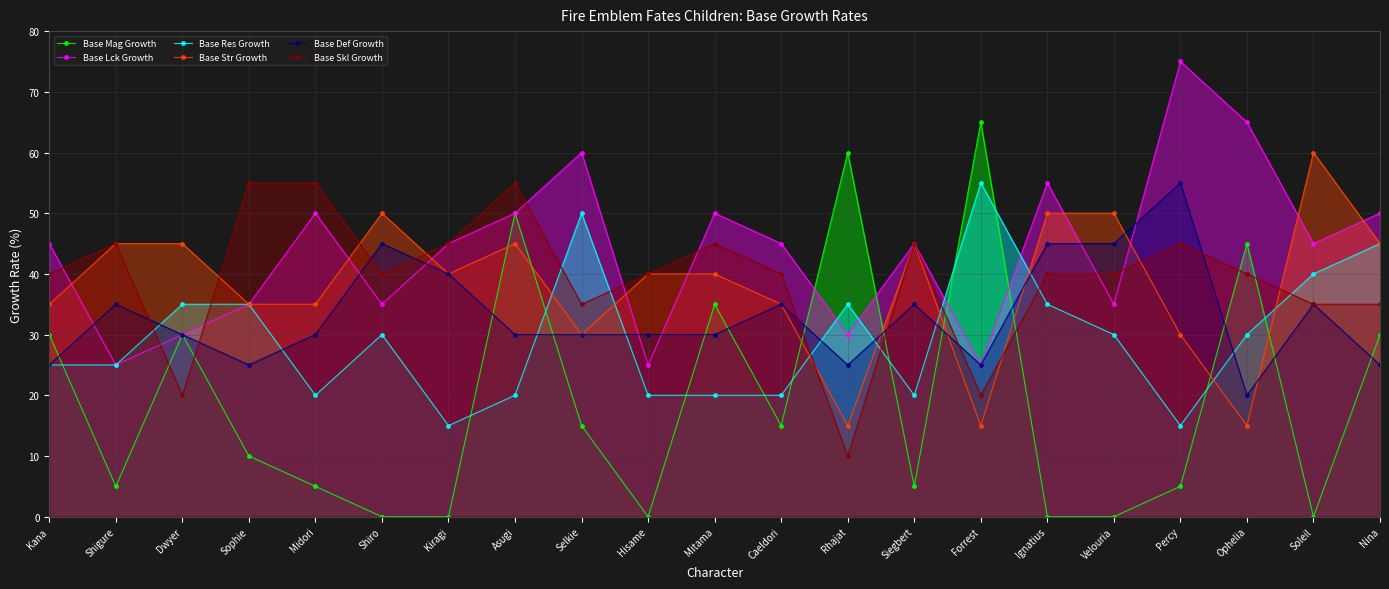

Which label corresponds to the largest value in the chart?

Percy